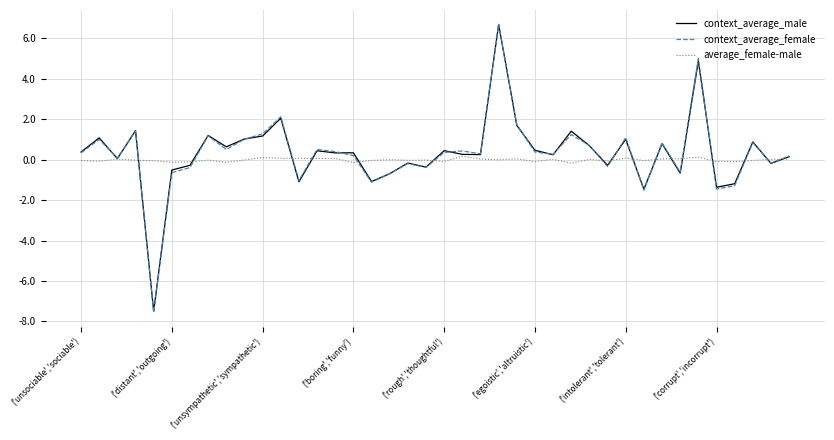

What are all the series names shown in the legend?

context_average_male, context_average_female, average_female-male